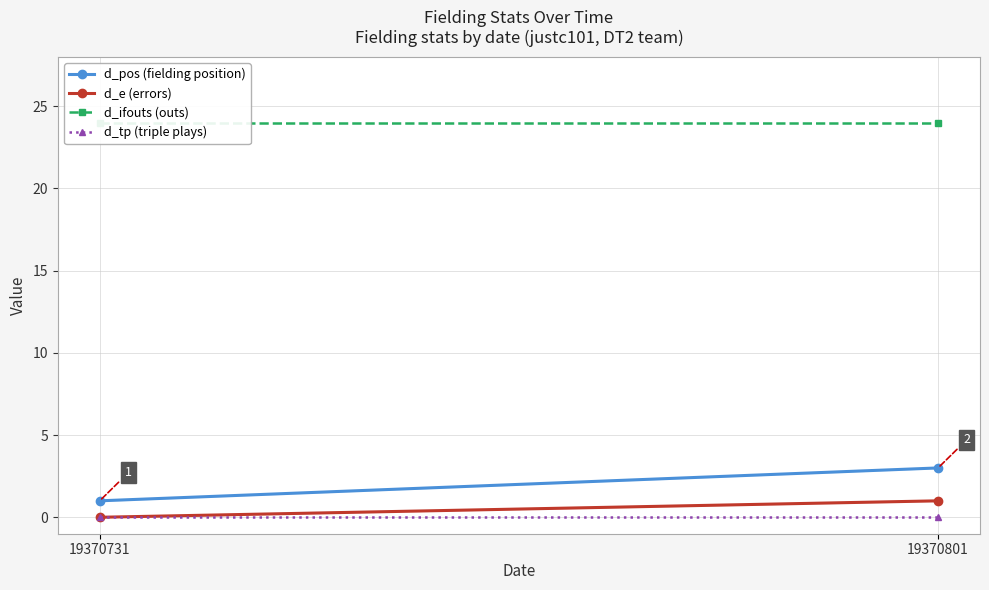

Which has a higher value, 19370731 or 19370801?

19370801